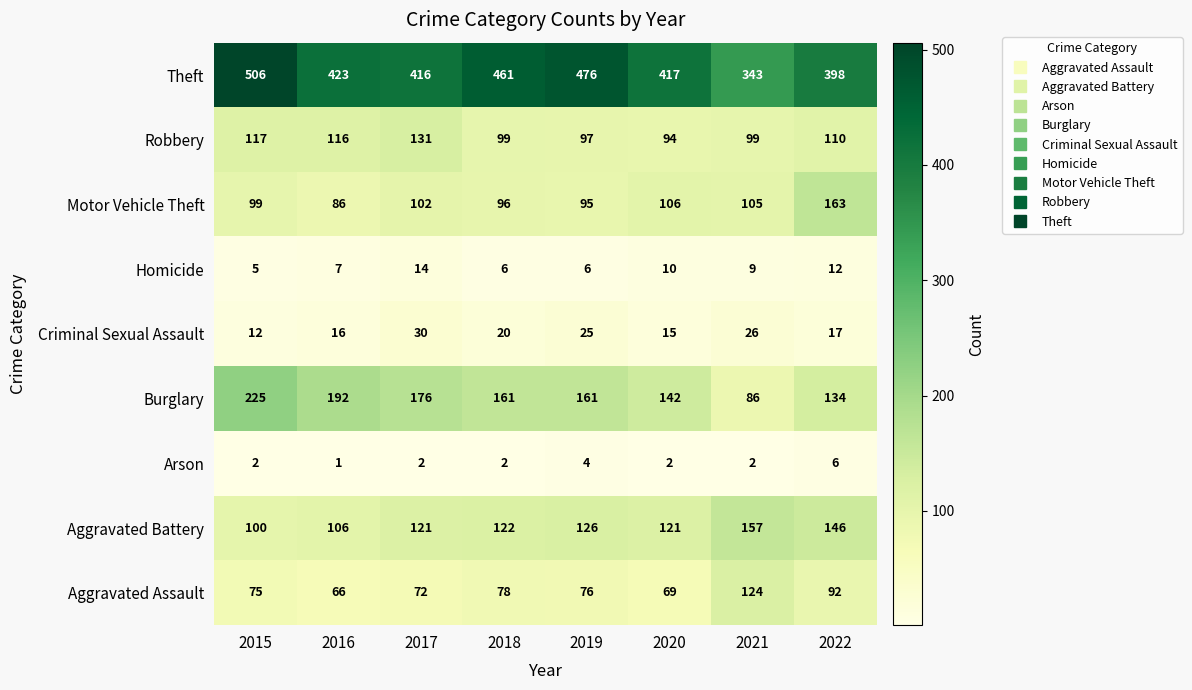

Which series has the largest total across all categories?

Theft